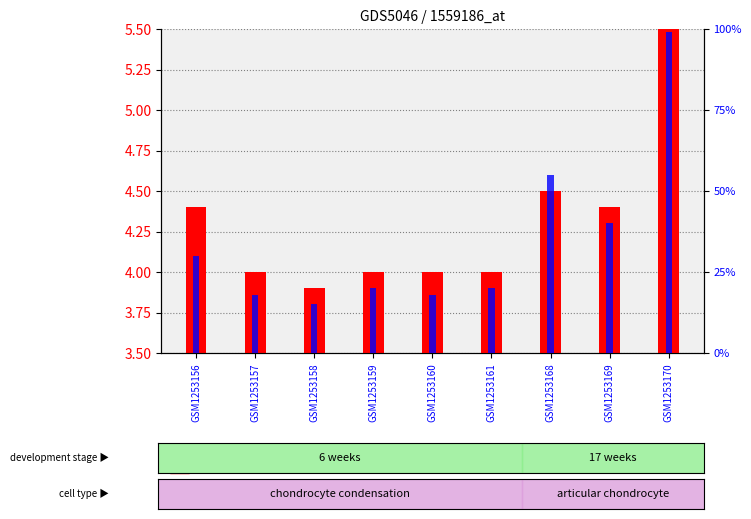

At which category is the sum across all series the highest?

GSM1253170